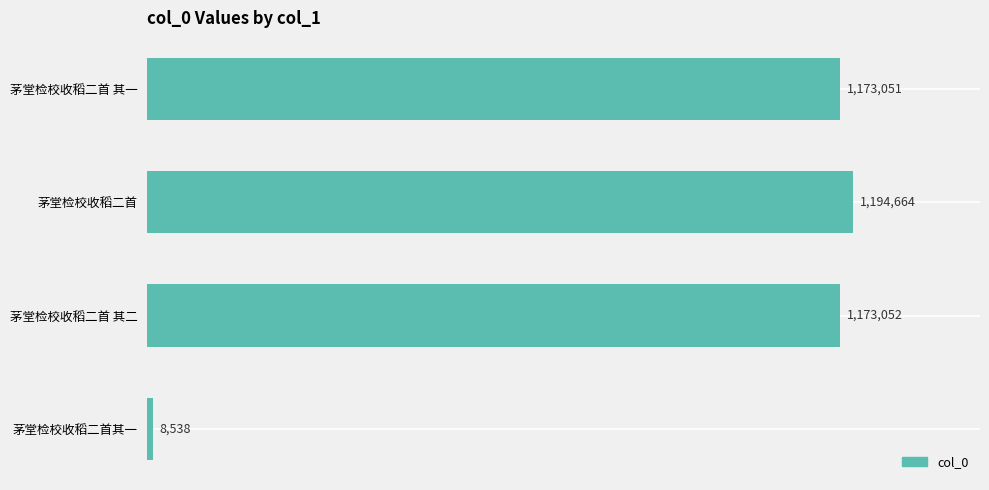

Are the bars horizontal?

Yes